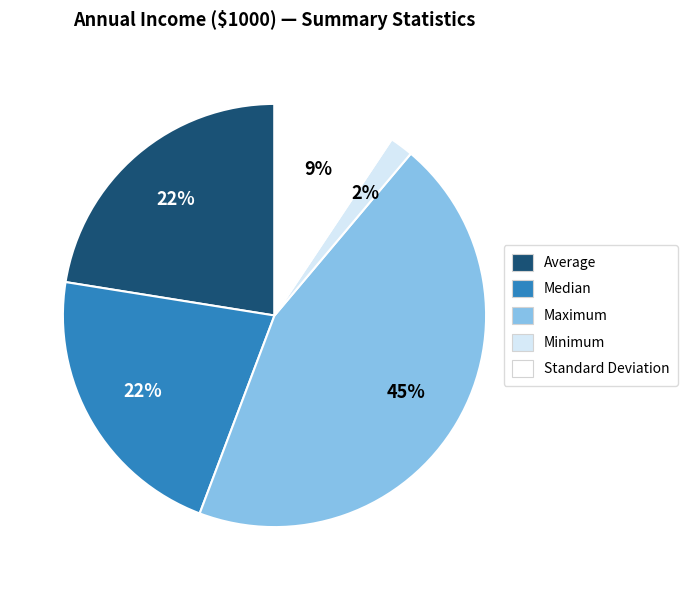

Is the sum of Standard Deviation and Maximum greater than half?

Yes